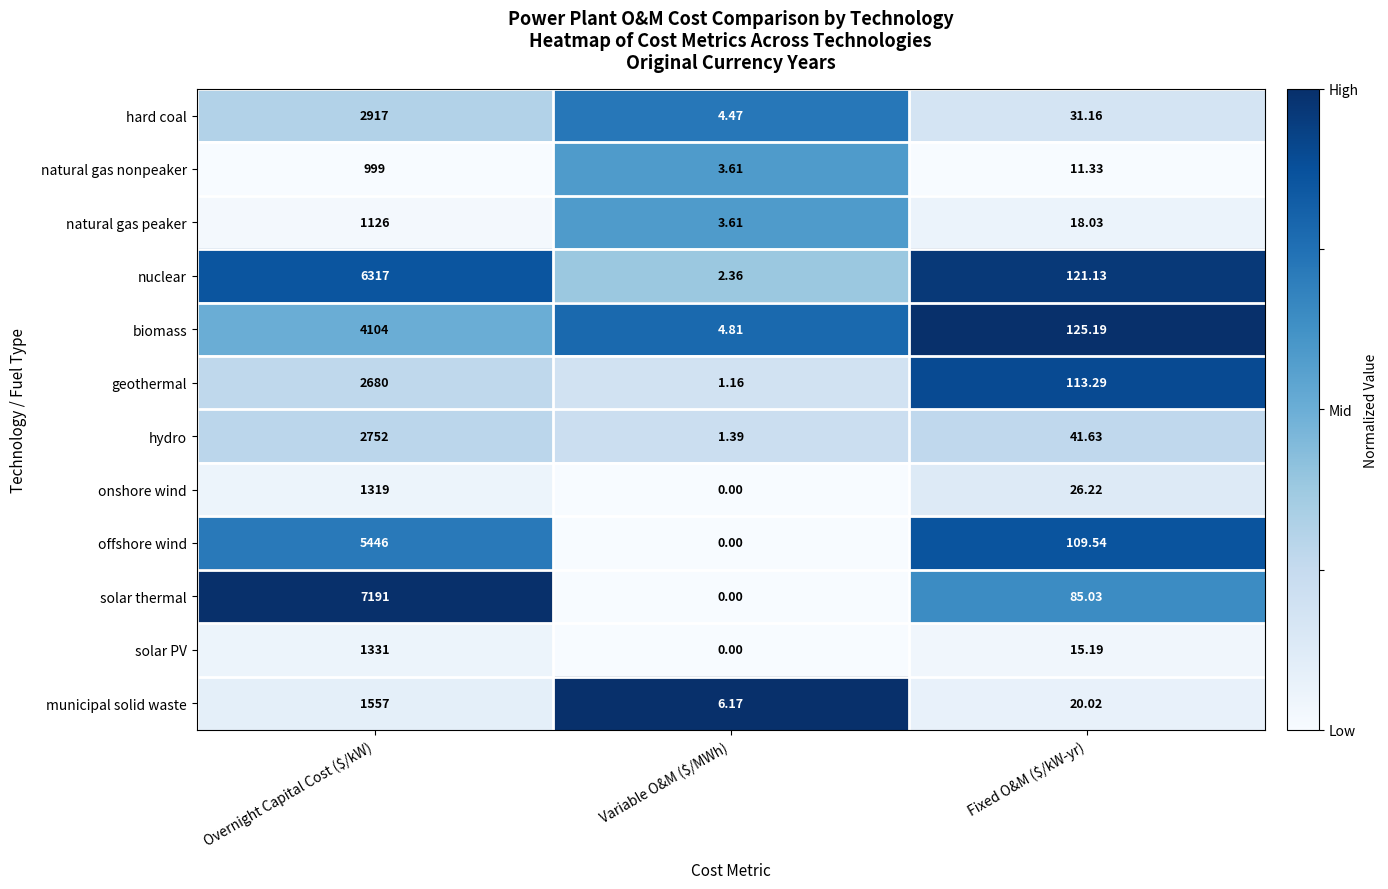

Which series has the largest total across all categories?

solar thermal